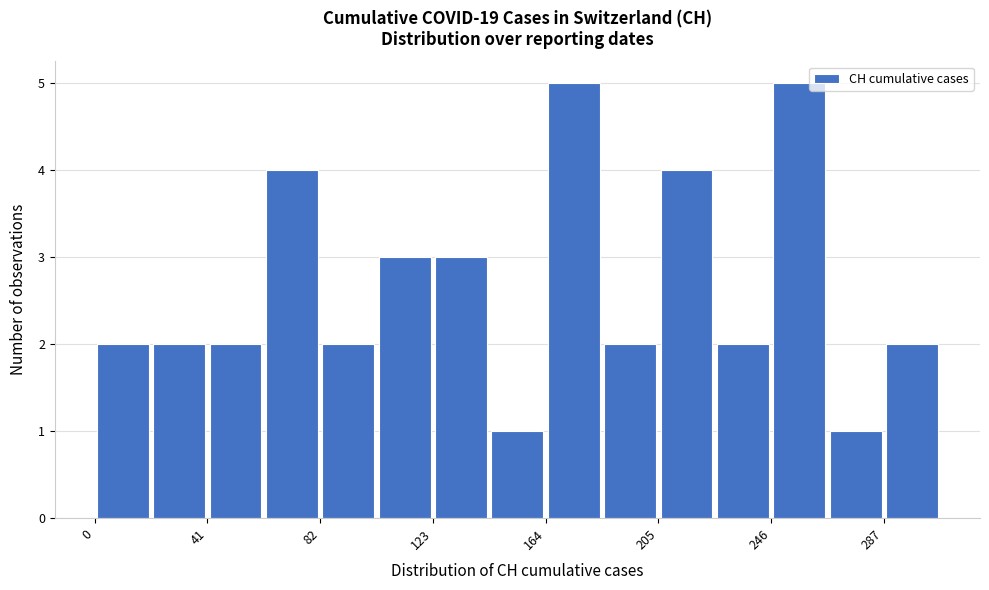

Reading left to right, list every bar in this chart as the range it spans on the x-axis followed by its height. Neither the bar edges nor the heights are printed on the chart, so give them approximately, as read against the axes.

0 to 20: 2
20 to 40: 2
40 to 60: 2
60 to 80: 4
80 to 105: 2
105 to 125: 3
125 to 145: 3
145 to 165: 1
165 to 185: 5
185 to 205: 2
205 to 225: 4
225 to 245: 2
245 to 265: 5
265 to 285: 1
285 to 310: 2